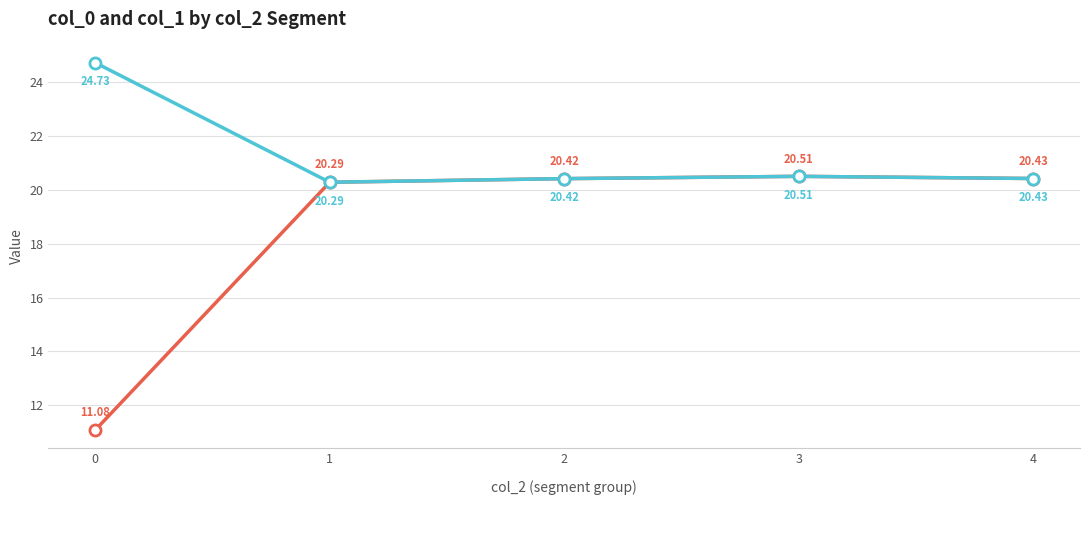

At which category is the sum across all series the highest?

3